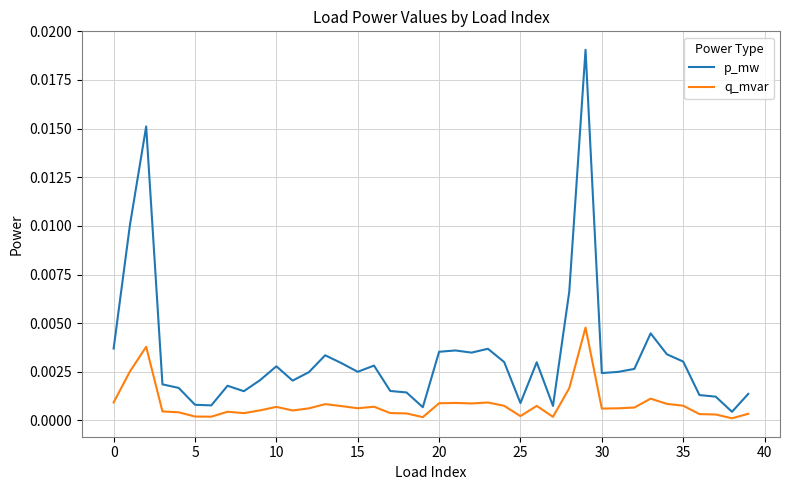

True or false: p_mw and q_mvar intersect in this chart.

False